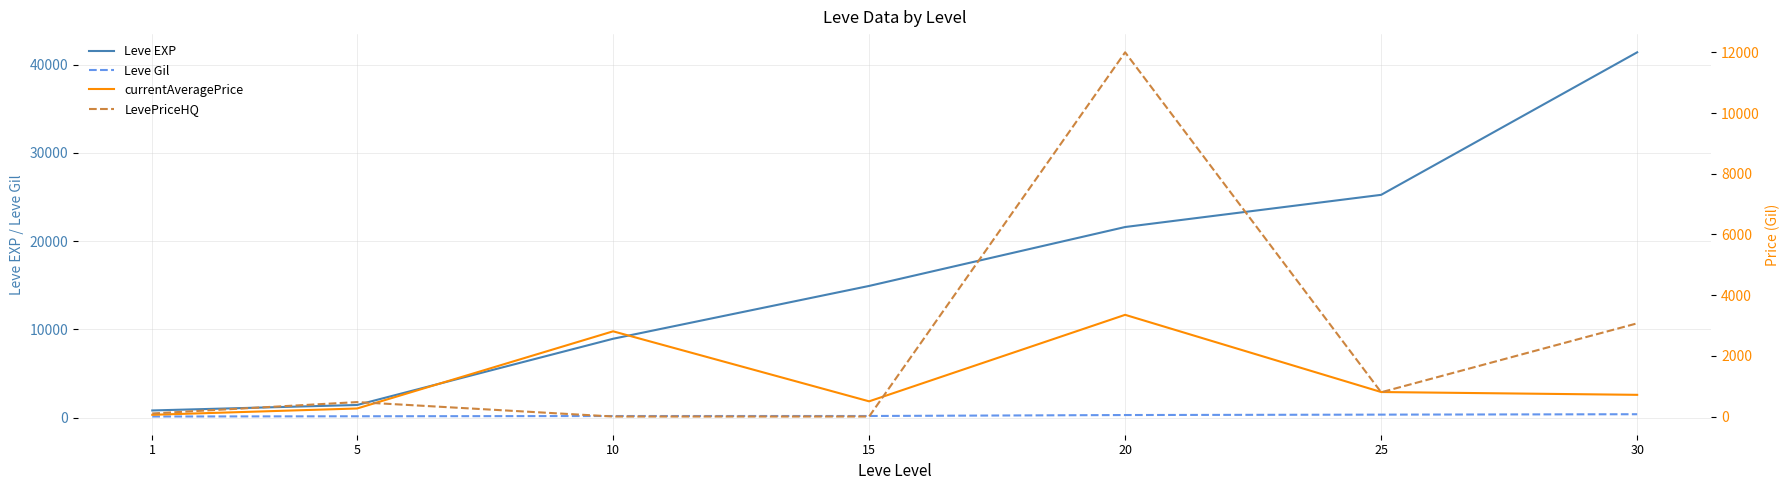

What are all the series names shown in the legend?

Leve EXP, Leve Gil, currentAveragePrice, LevePriceHQ